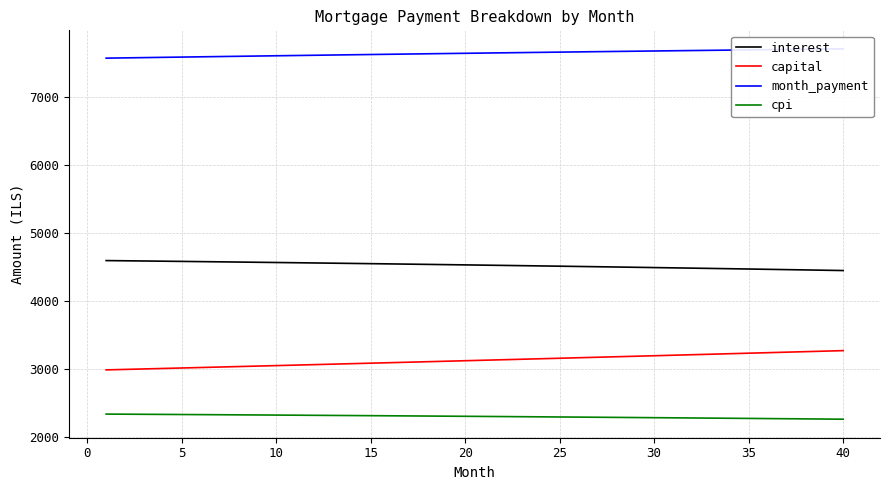

What is the lowest value of the month_payment series?

7577.2